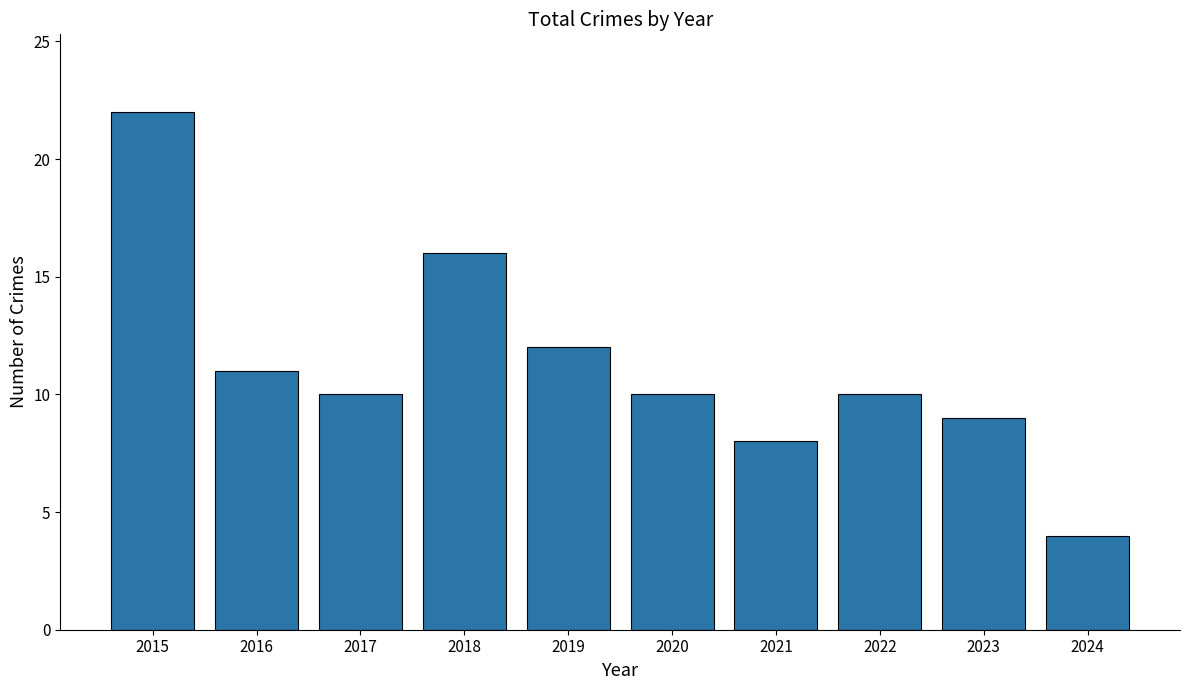

What is the change in value from 2016 to 2020?

-1